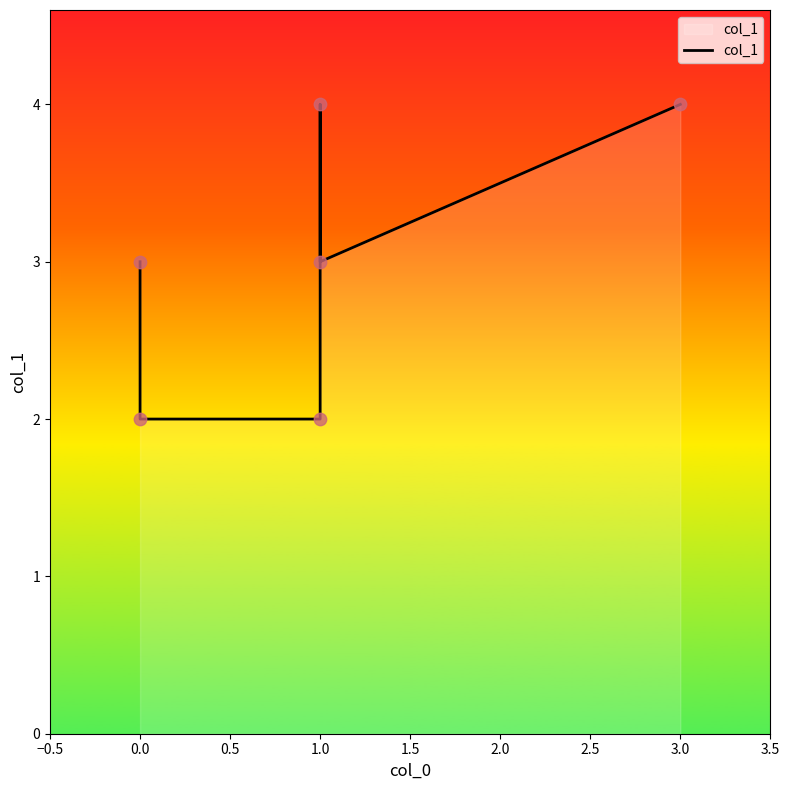

What is the change in value from 1.0 to 1.5?

-1